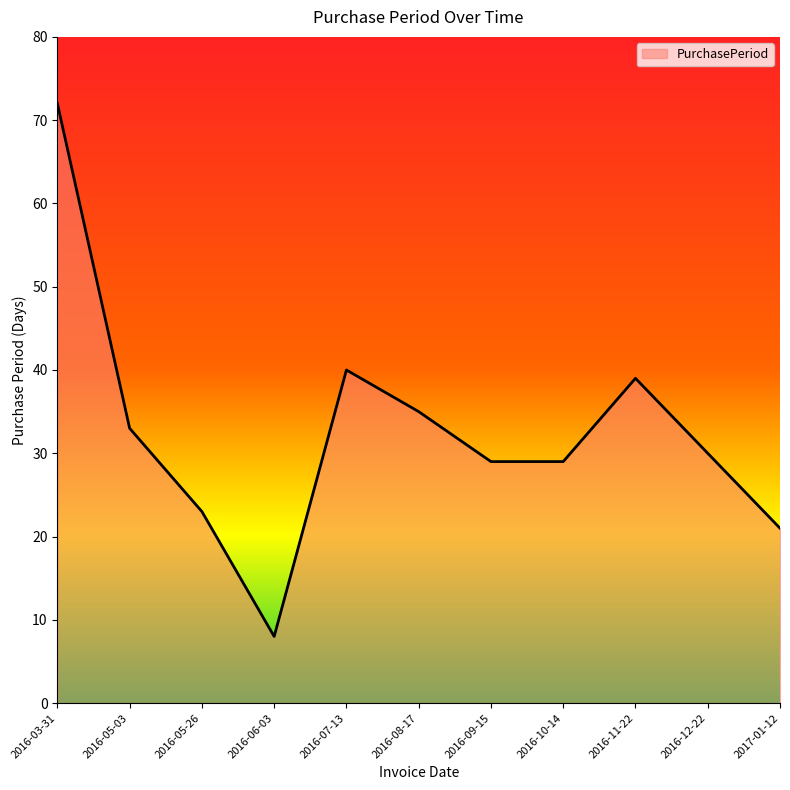

What is the greatest value displayed?

72